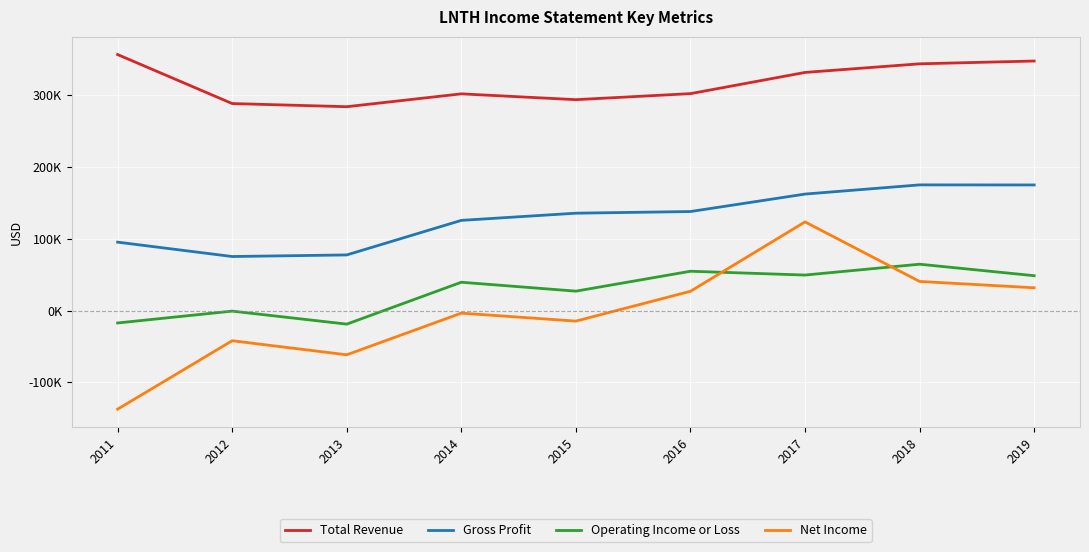

True or false: Operating Income or Loss has more than 0 points higher than both neighbors.

True